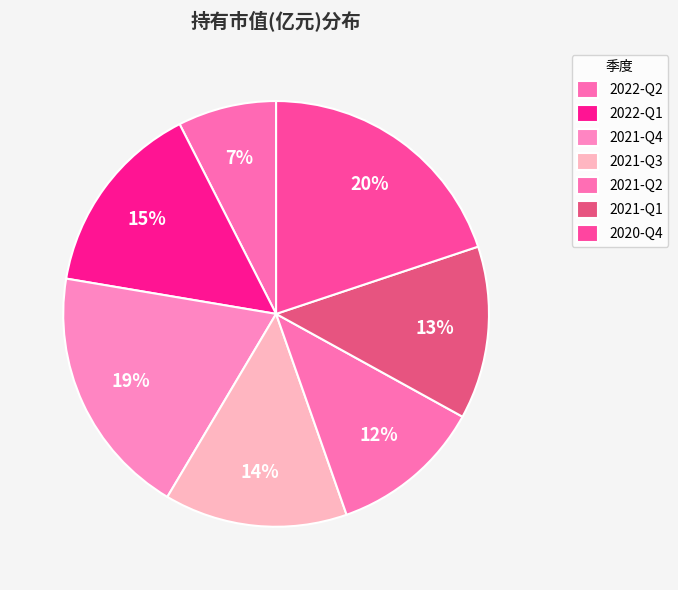

What is the smallest slice in the pie chart?

2022-Q2